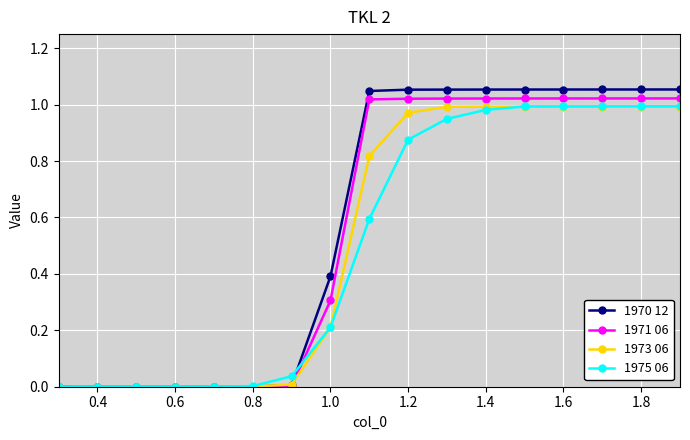

How many categories are shown in the chart?

17